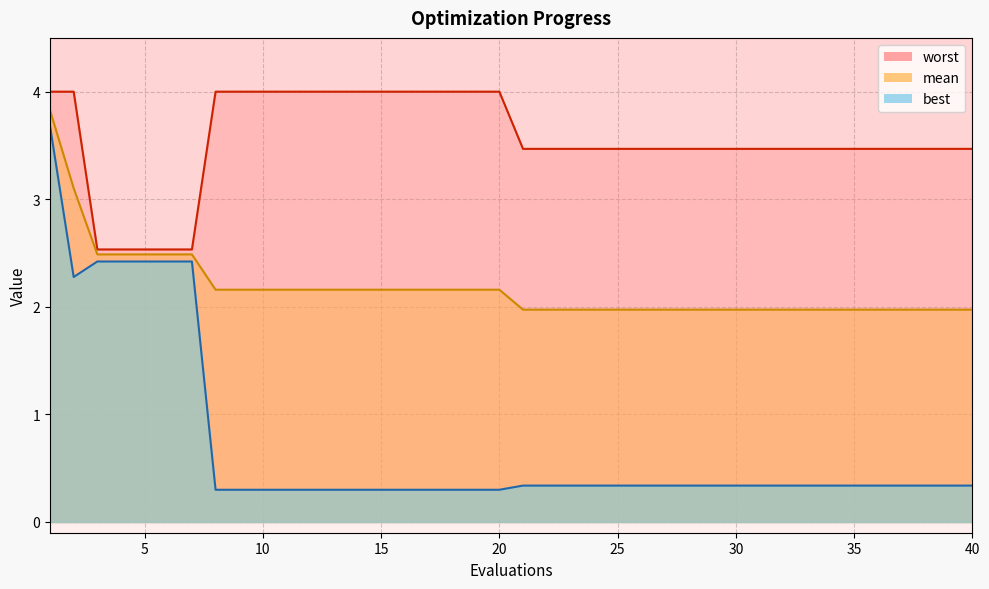

Is it true that mean equals 3.0 at 26?

False